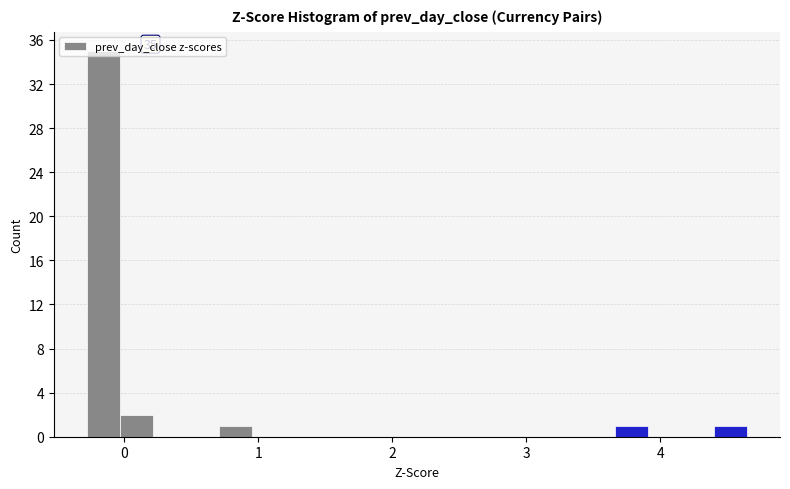

Around what value on the x-axis is the tallest bar? Give the approximate position of its centre, as read against the axis.

-0.2